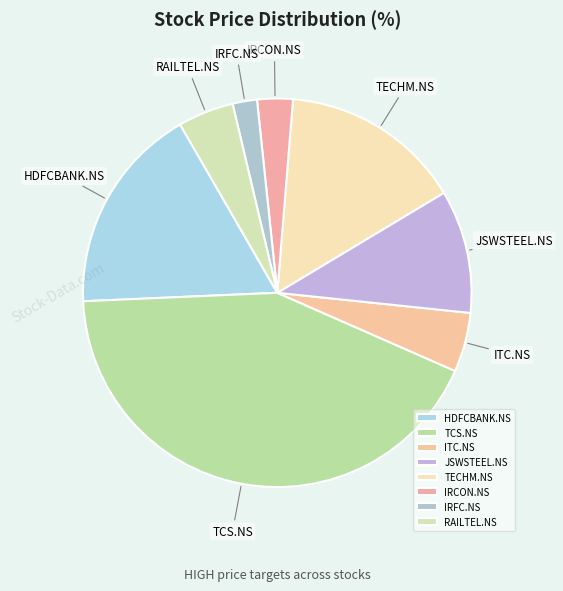

What is the smallest slice in the pie chart?

IRFC.NS